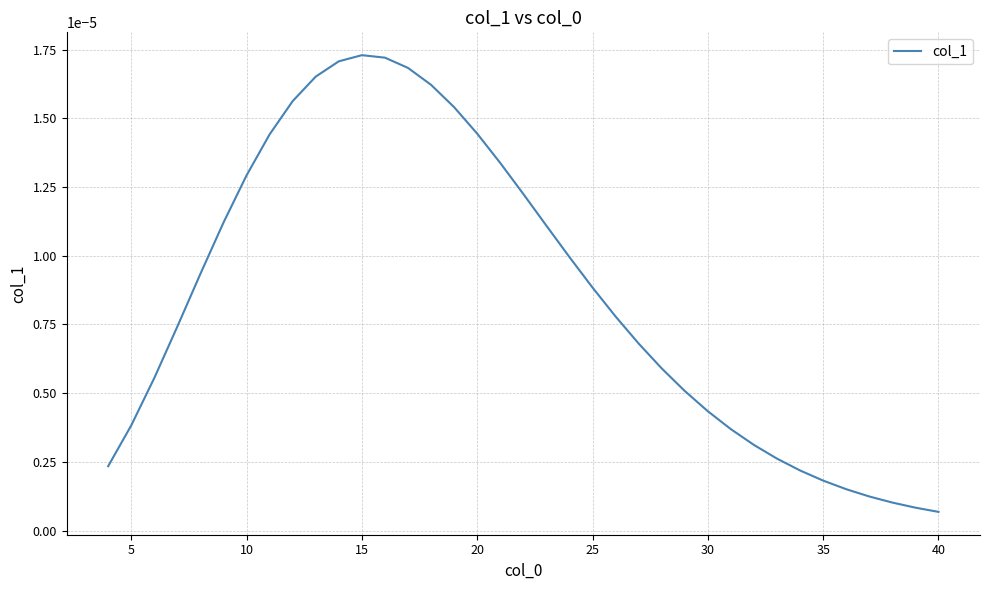

How many lines are shown in the chart?

1